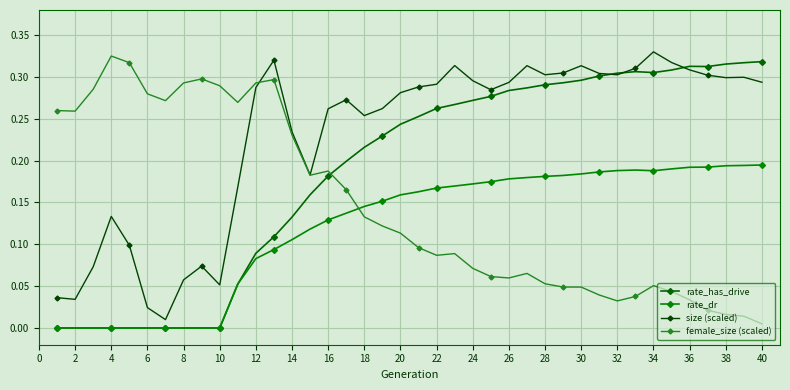

Is this an area chart (filled region under the line)?

No